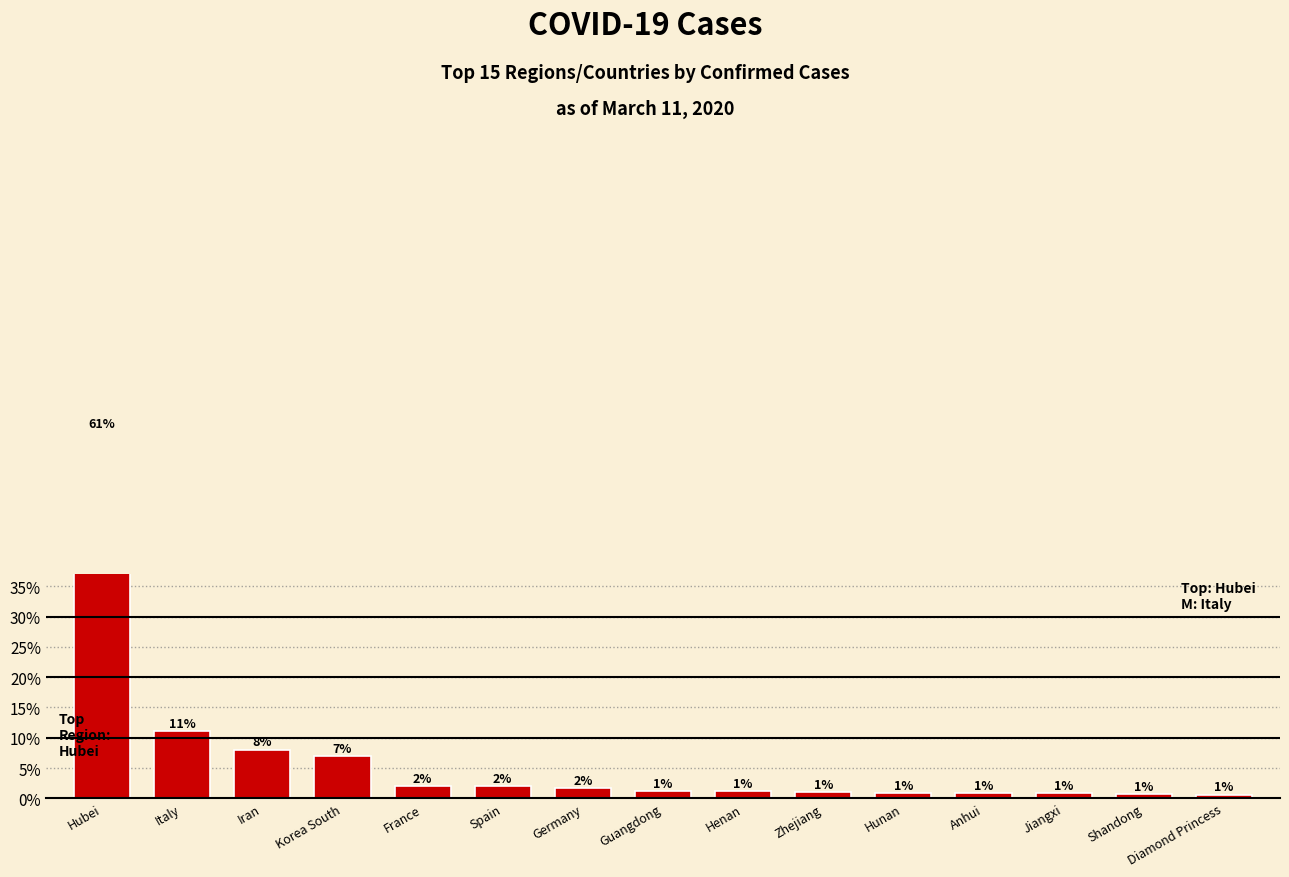

Approximately how many times larger is the value at Jiangxi compared to Anhui?

0.9